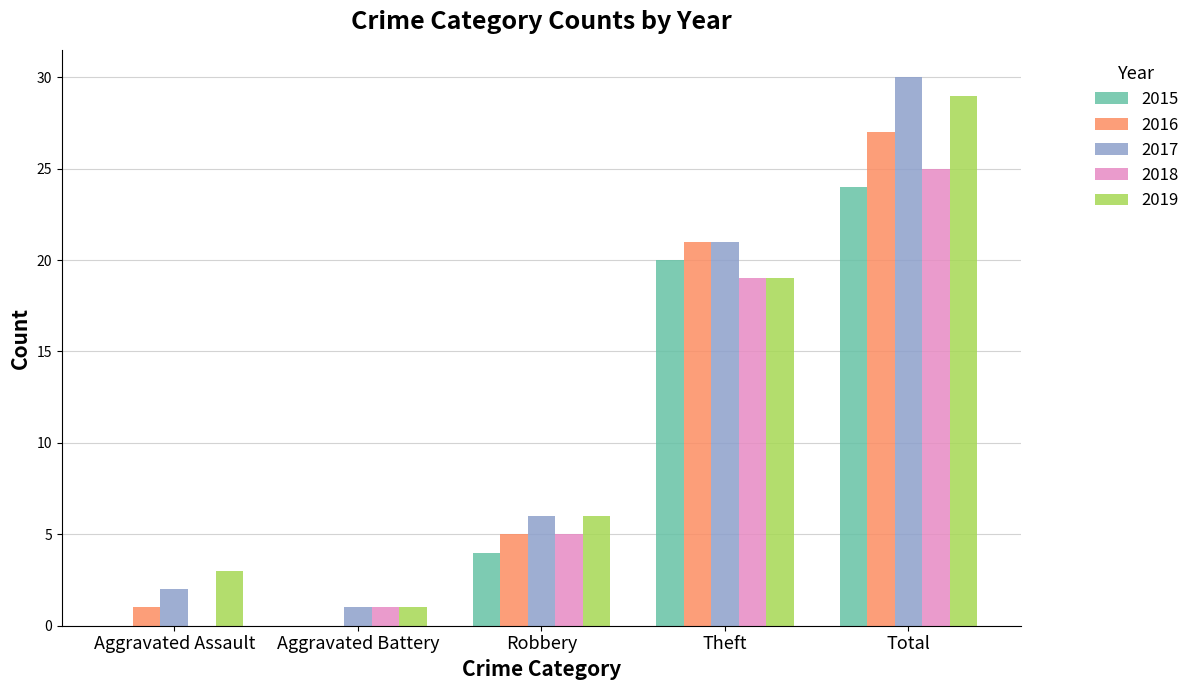

What is the maximum value shown in the chart?

30